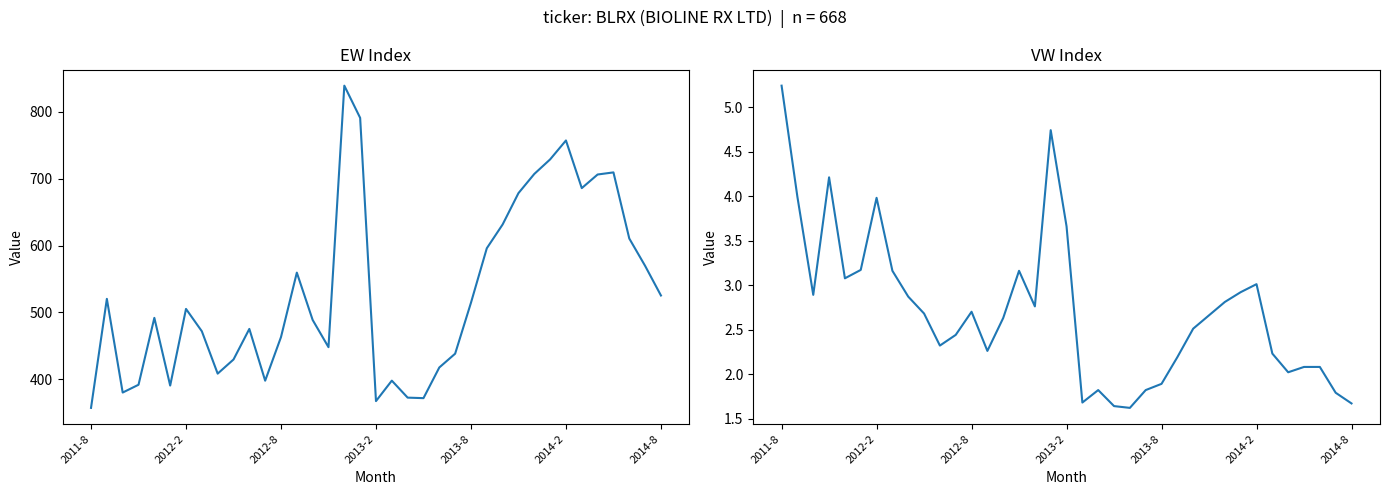

Which series has the largest total across all categories?

EW